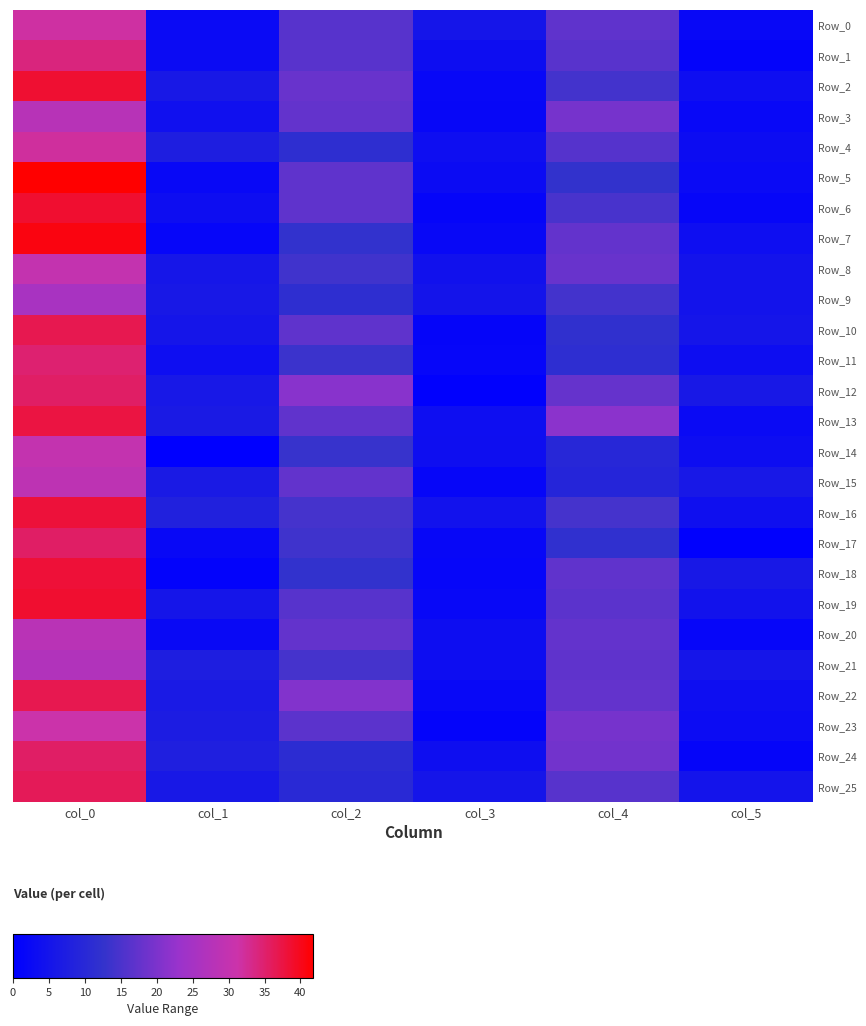

How many distinct data groups are displayed?

26